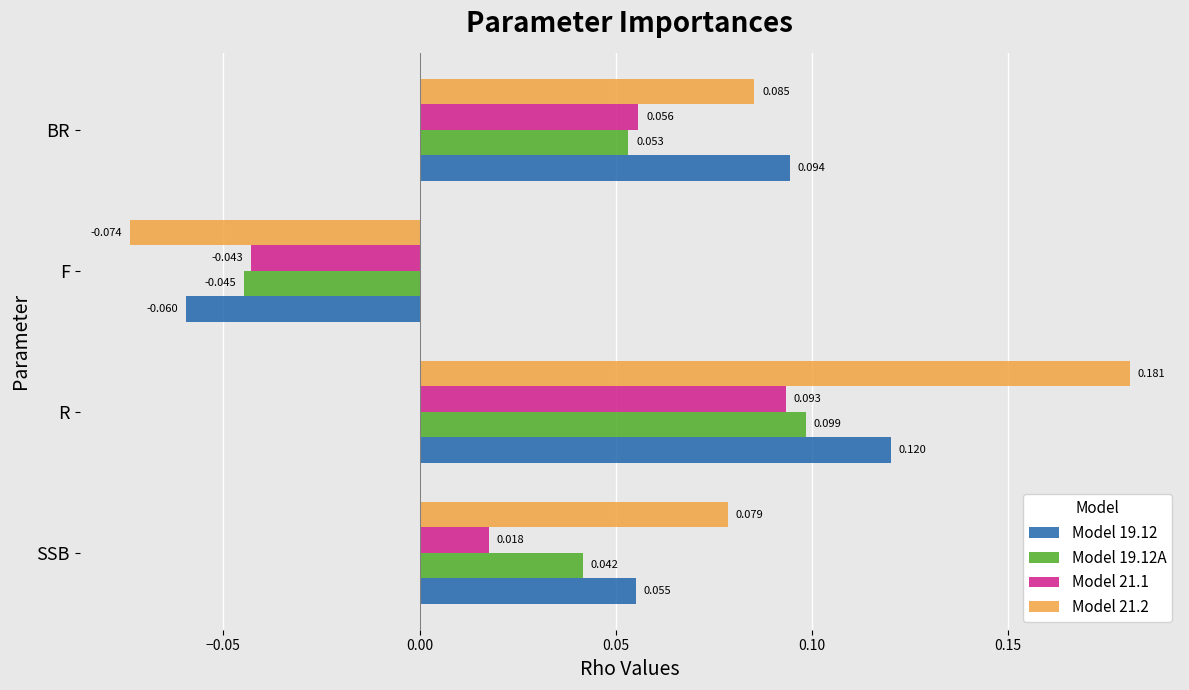

Which series has the largest total across all categories?

Model 21.2